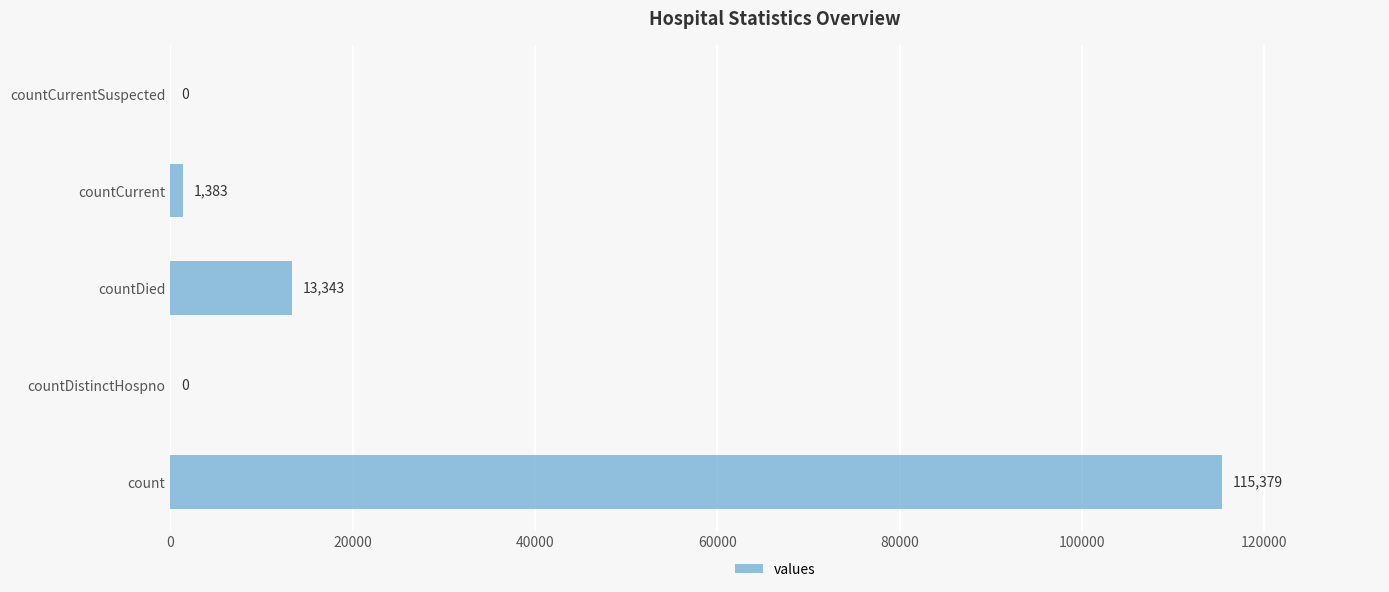

Reading bottom to top, extract all data points from this chart.

count=115379	countDistinctHospno=0	countDied=13343	countCurrent=1383	countCurrentSuspected=0